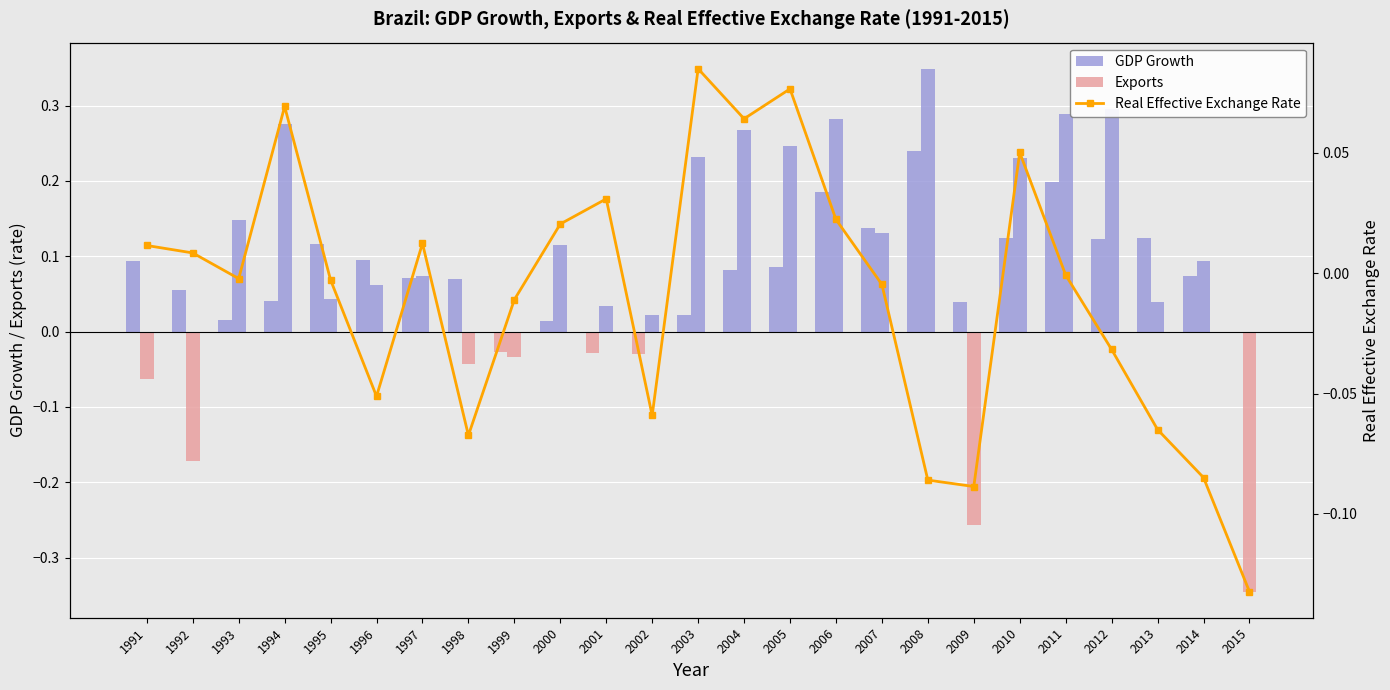

Which series has the largest range (max minus min)?

Exports